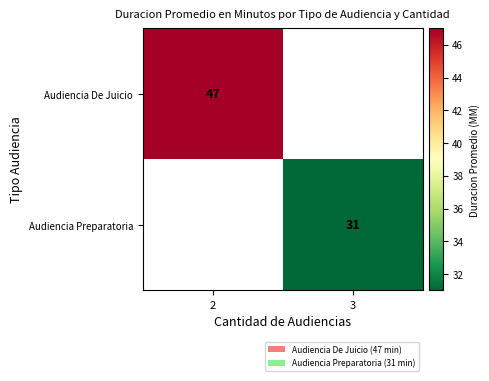

Is the value of Audiencia De Juicio at 2 greater than the value of Audiencia Preparatoria at 3?

Yes